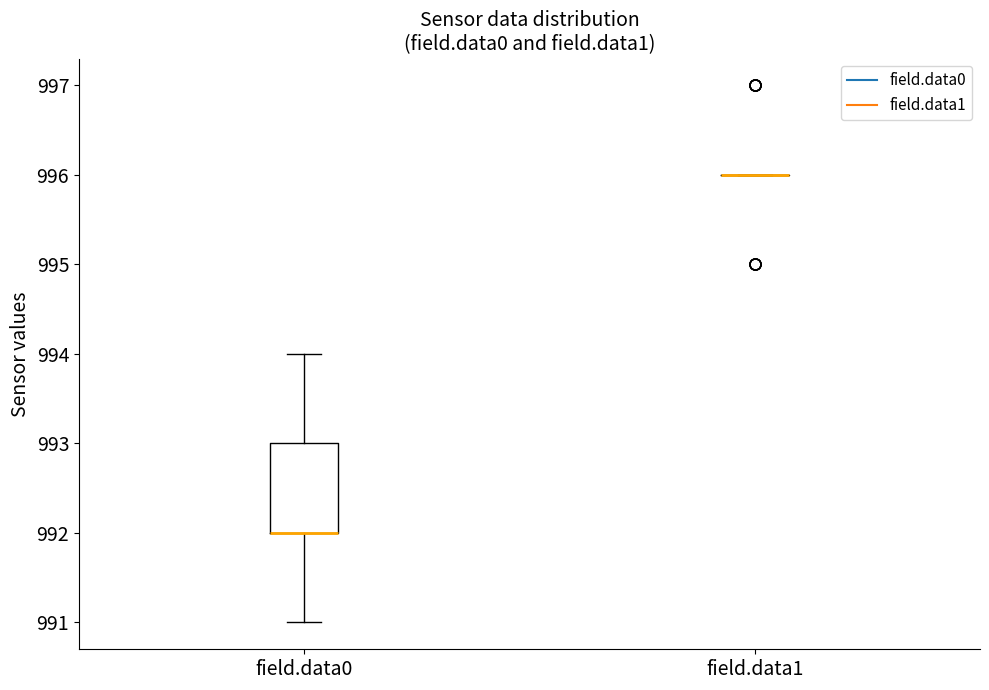

Which box is the tallest, from its lower edge to its upper edge?

field.data0